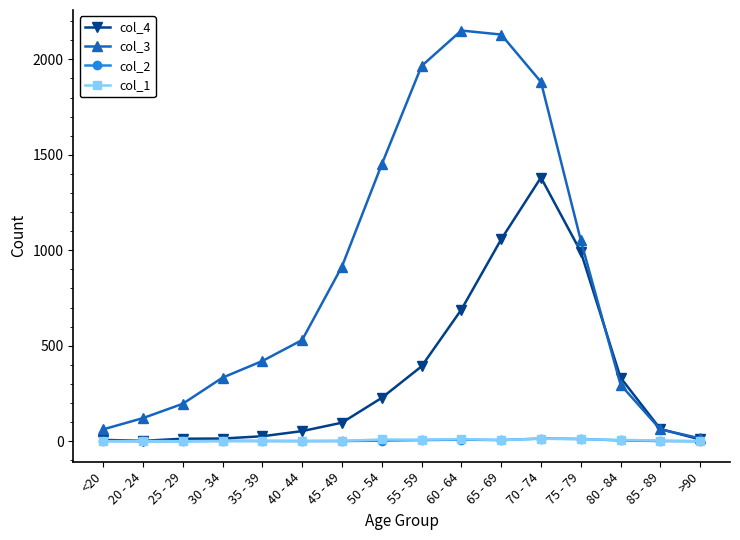

How many values in the col_4 series are below 97?

8